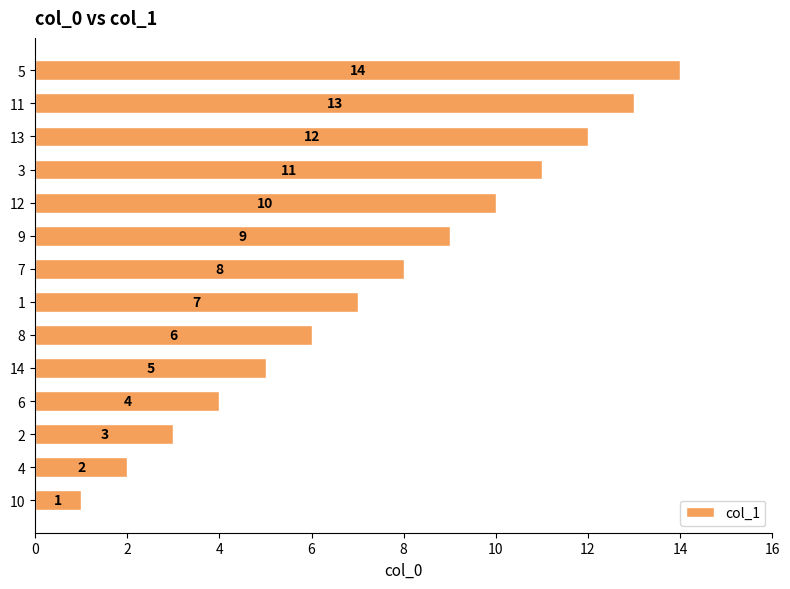

What is the greatest value displayed?

14